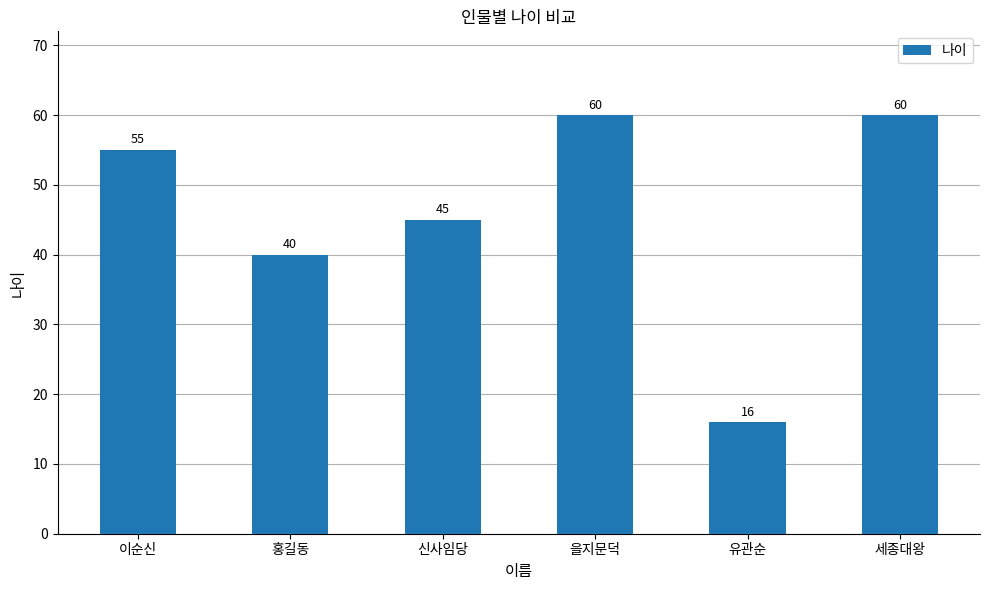

What is the label of the 1st bar from the left?

이순신